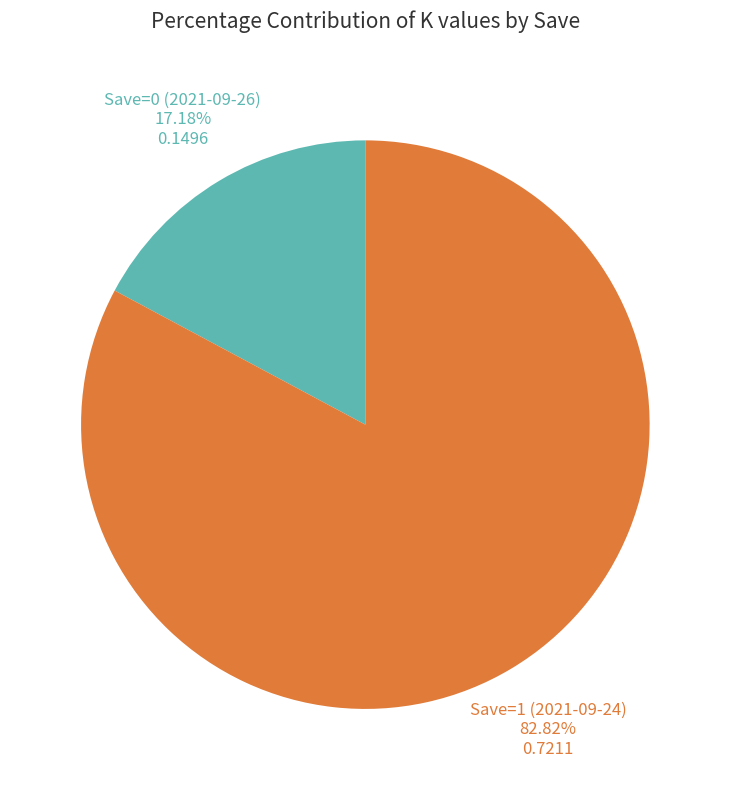

How many segments does this pie chart have?

2